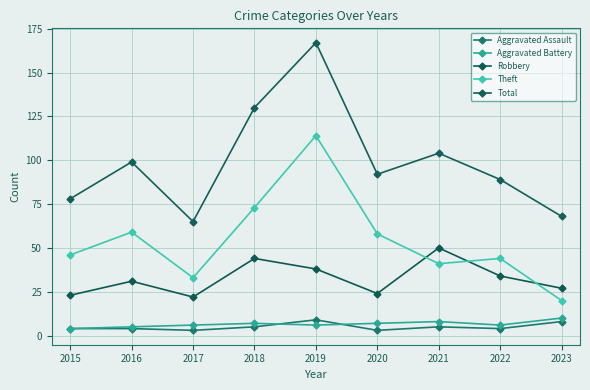

What is the sum of the Theft values at 2021 and 2015?

87